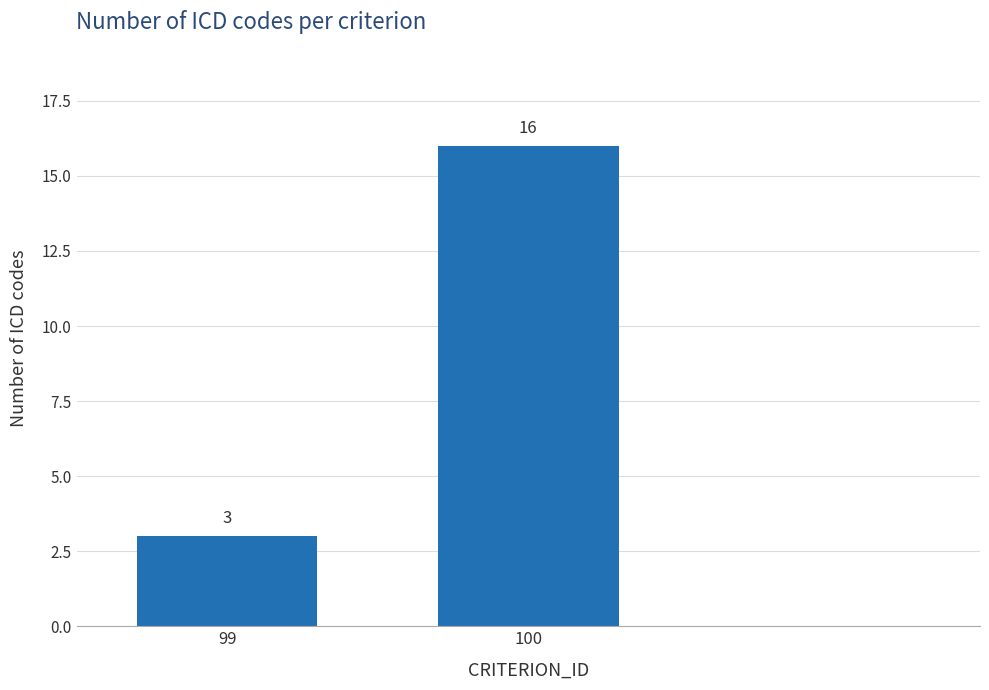

Reading left to right, transcribe all the data shown in this chart.

3	16